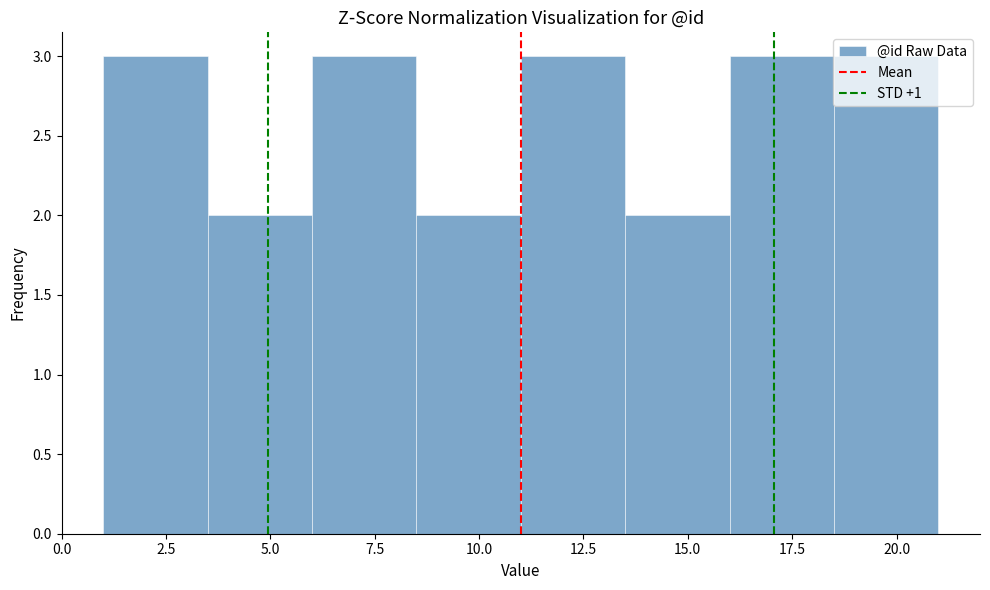

Reading left to right, list every bar in this chart as the range it spans on the x-axis followed by its height. The values are not printed on the chart, so give them approximately, as read against the axis.

1.0 to 3.5: 3
3.5 to 6.0: 2
6.0 to 8.5: 3
8.5 to 11.0: 2
11.0 to 13.5: 3
13.5 to 16.0: 2
16.0 to 18.5: 3
18.5 to 21.0: 3